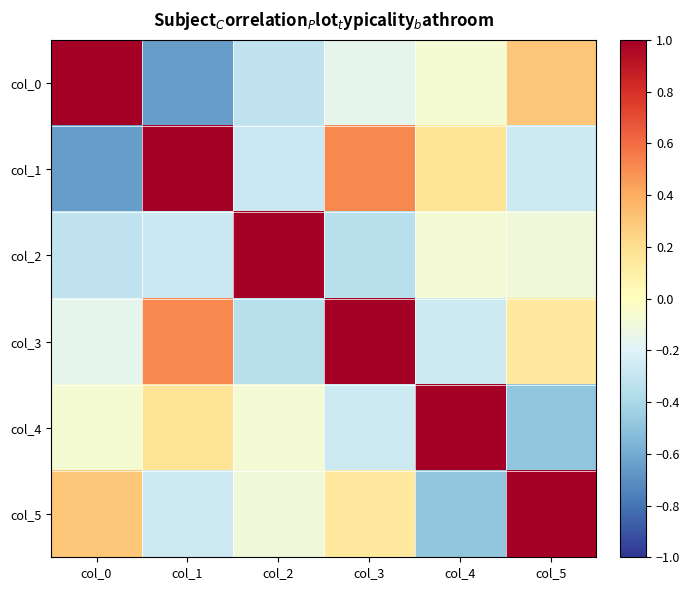

Which has a higher value, col_0 or col_1?

col_0